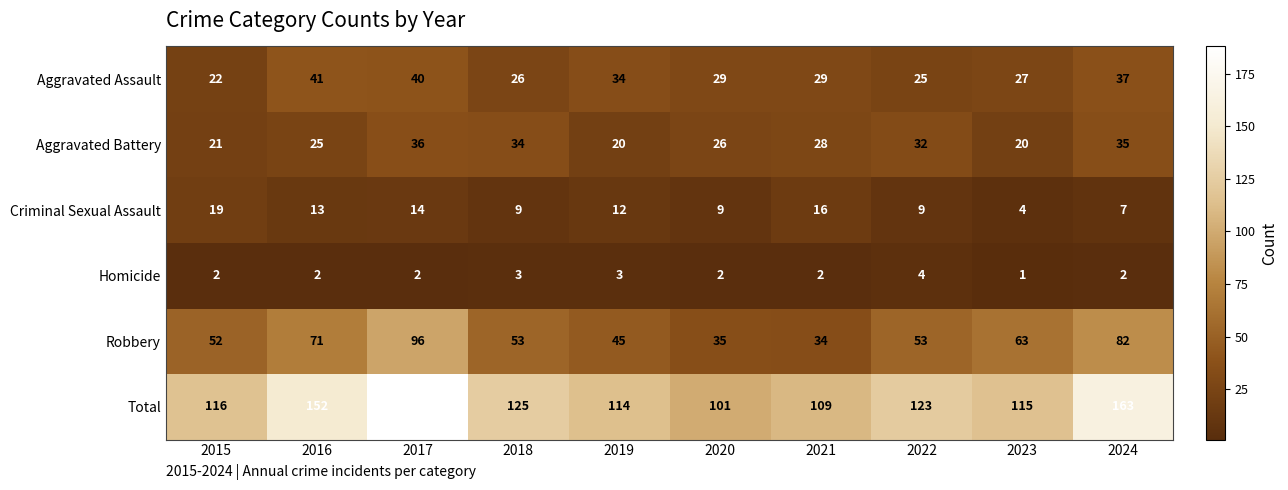

At which category does the chart reach its minimum across all series?

2023